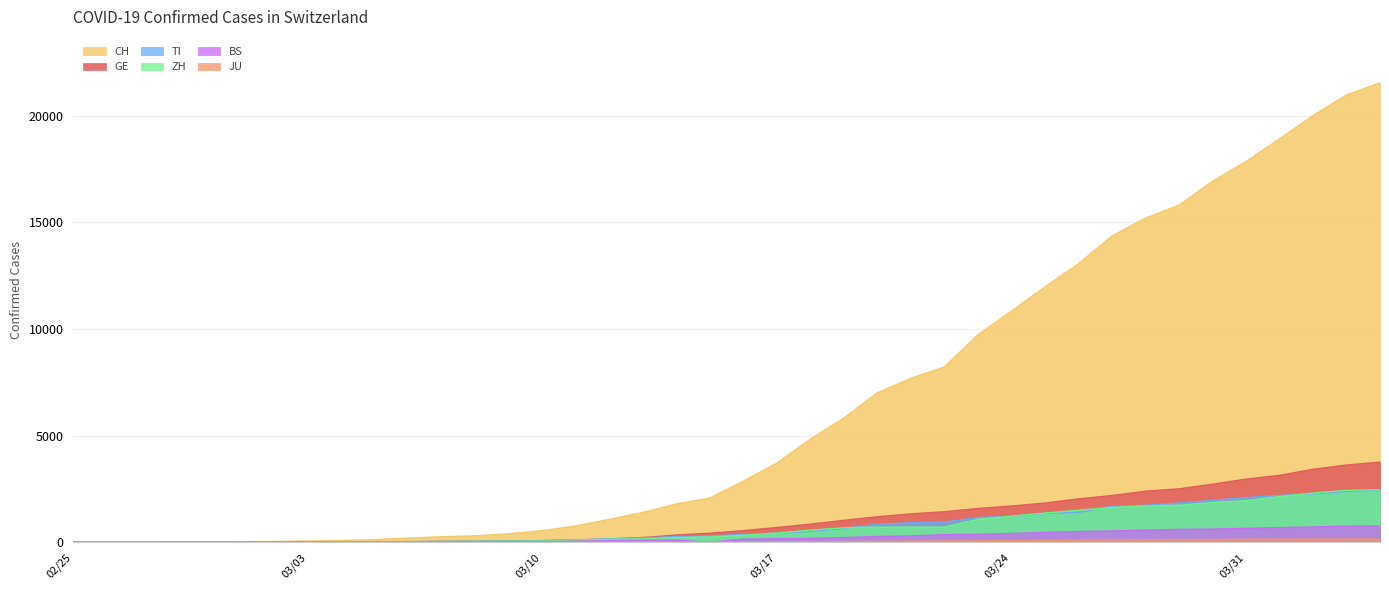

Which series has the largest total across all categories?

CH